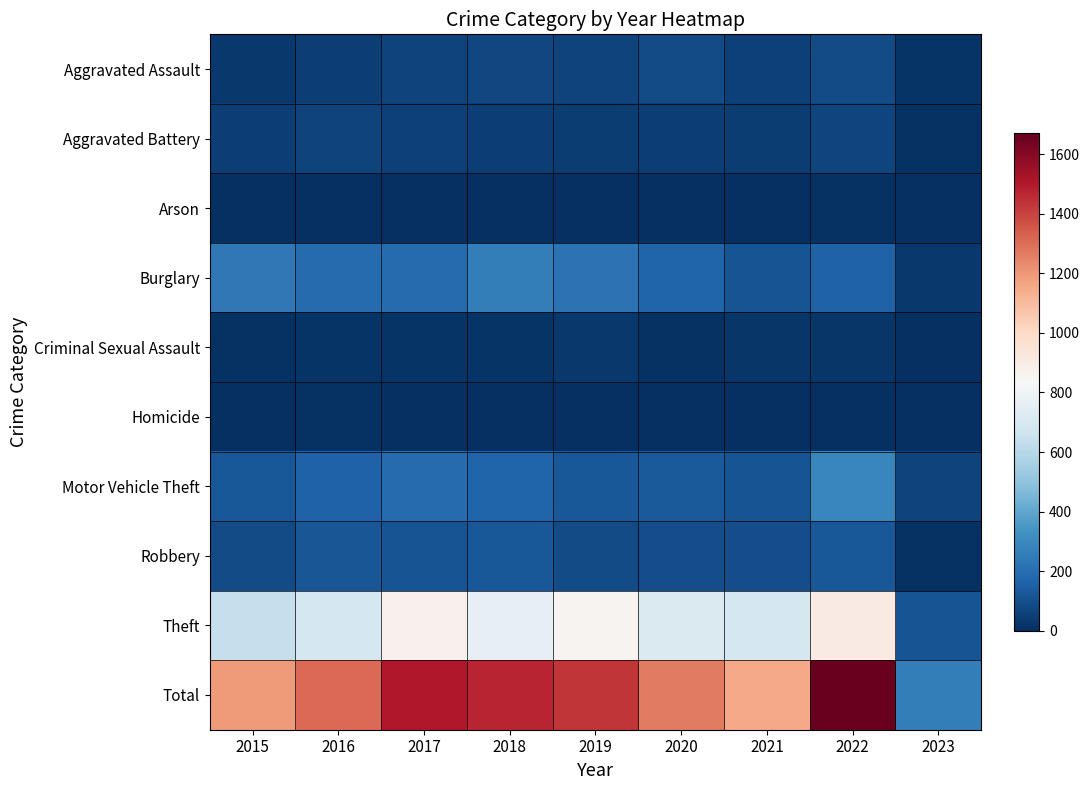

Between 2015 and 2021, which is larger?

2021